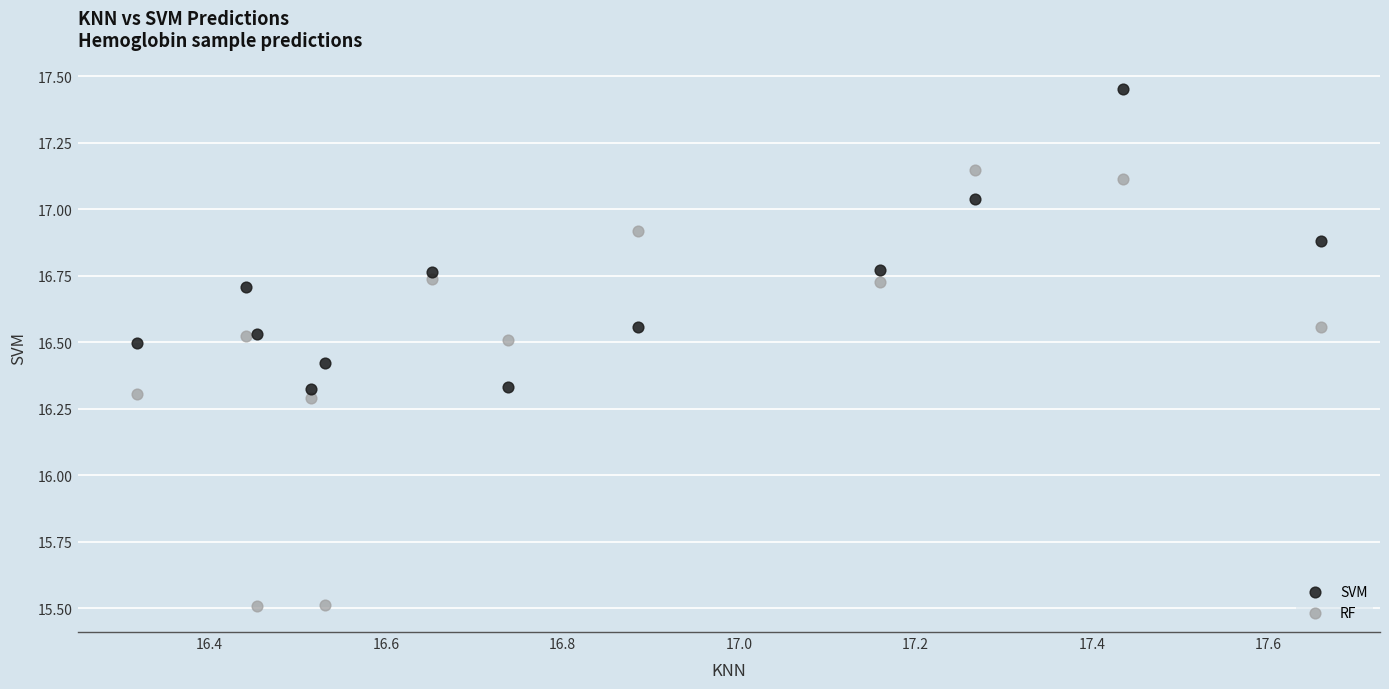

Which series contains the highest Y value?

SVM